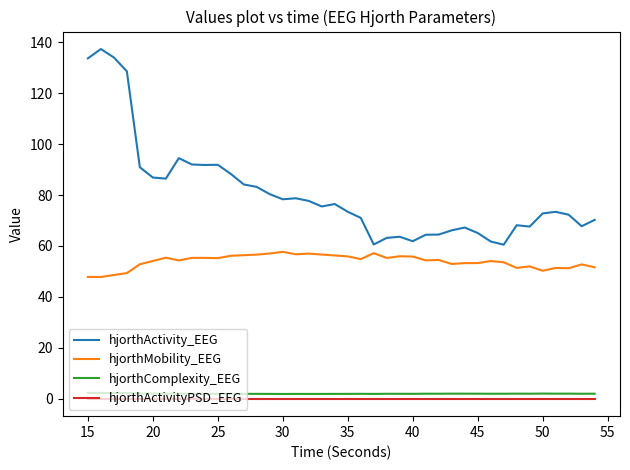

True or false: hjorthActivityPSD_EEG and hjorthMobility_EEG cross at least once.

False